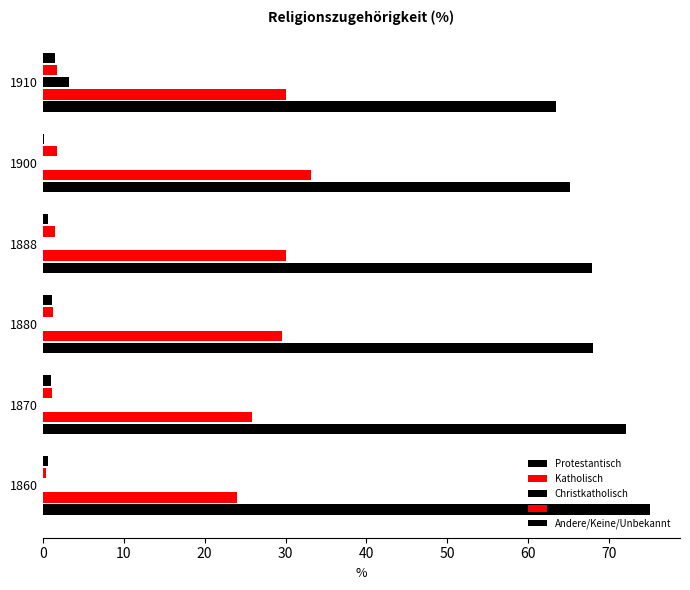

How many series are shown in this chart?

5